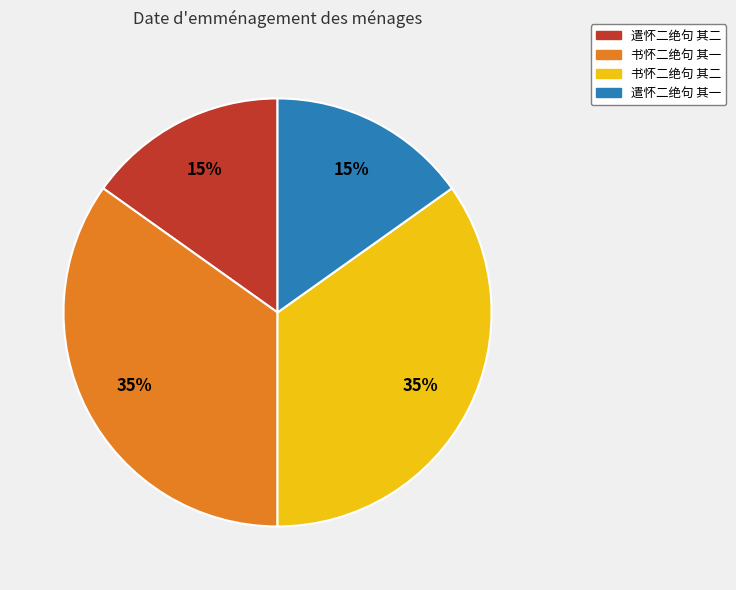

Does 遣怀二绝句 其一 account for over 50% of the chart?

No